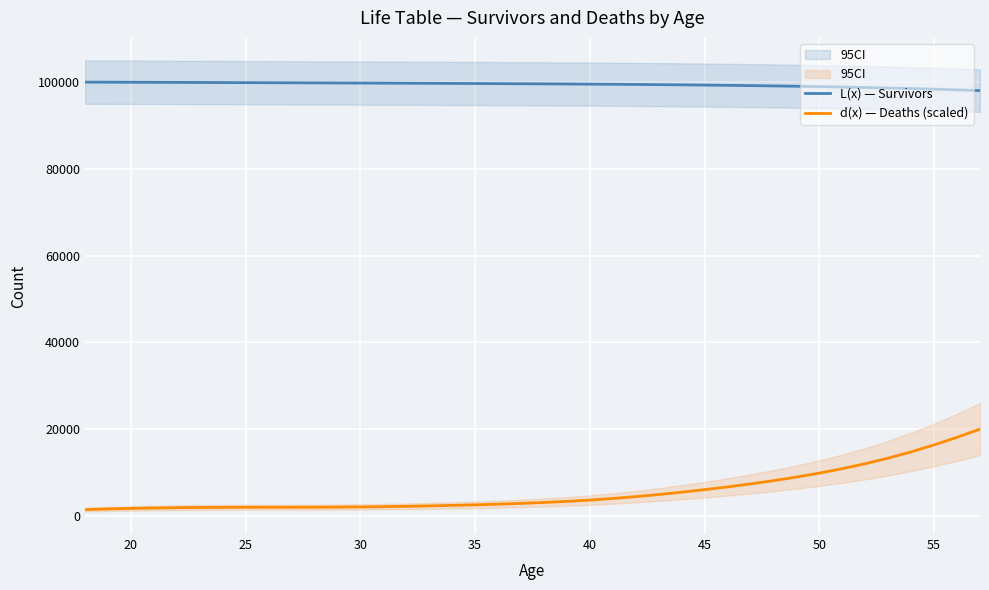

True or false: d(x) — Deaths (scaled) and L(x) — Survivors intersect in this chart.

False